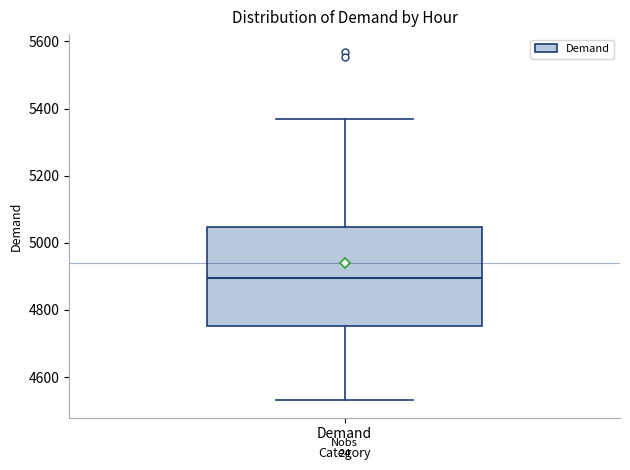

Where does the lower whisker of the box for Demand end on the y-axis? The values are not printed on the chart, so give them approximately, as read against the axis.

4540